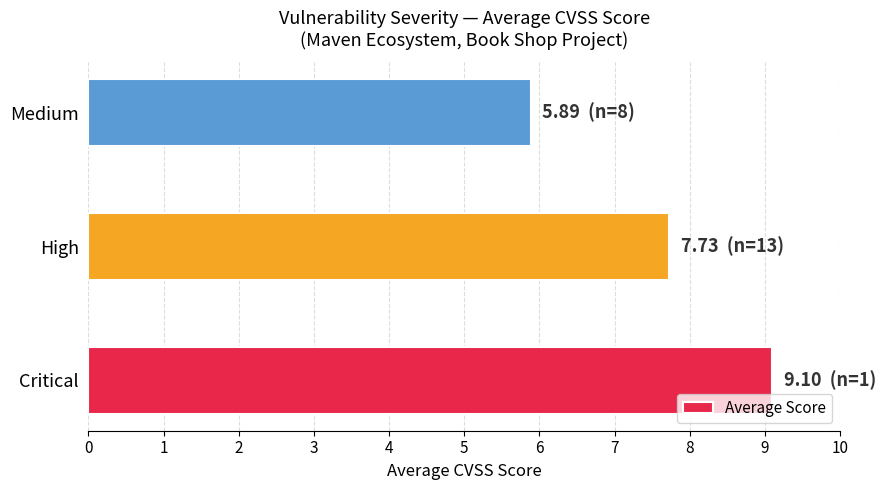

How many values are below 7?

1